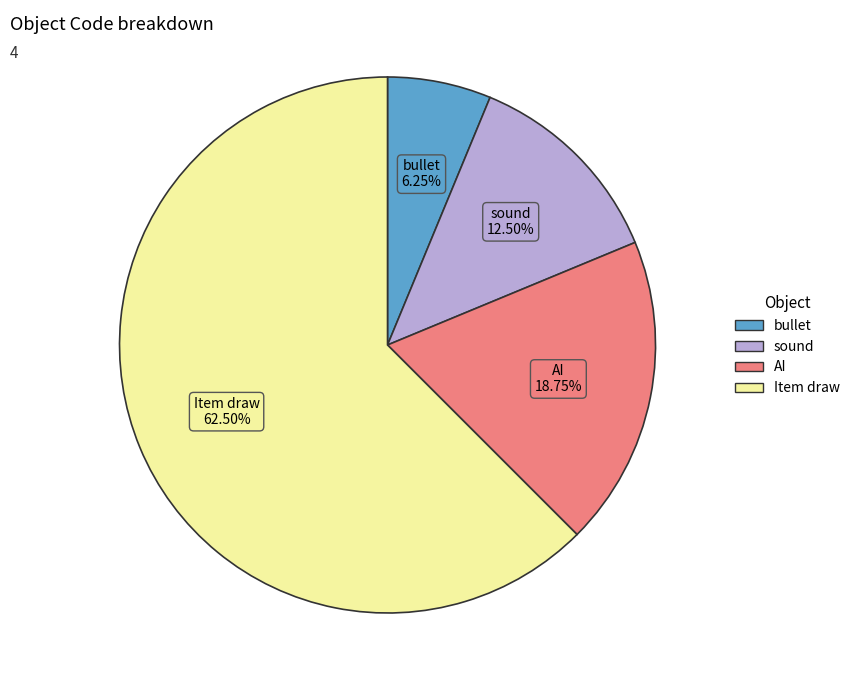

Combined, do sound and AI account for over 50%?

No